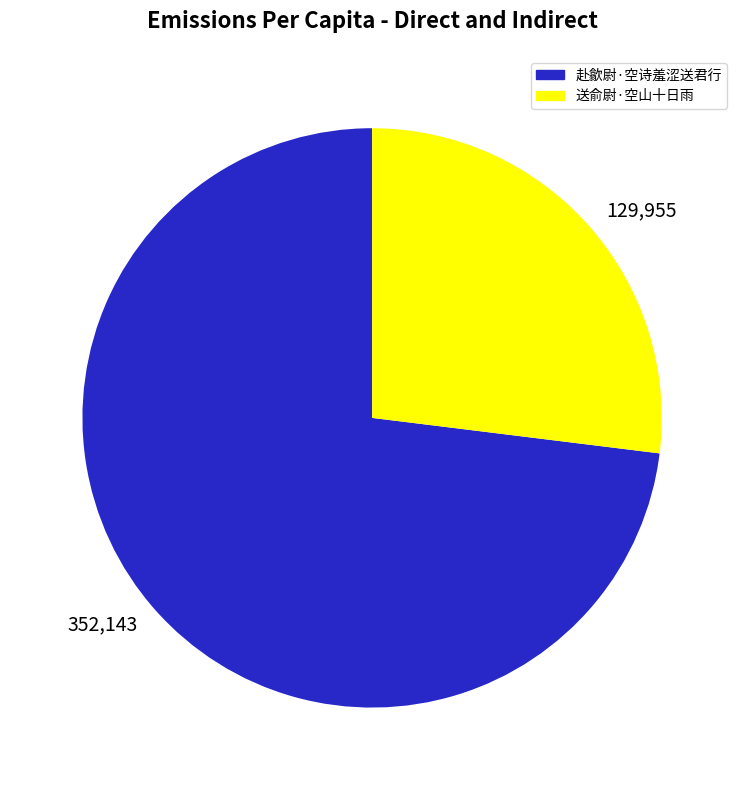

Do 129,955 and 352,143 together represent more than half of the pie?

Yes